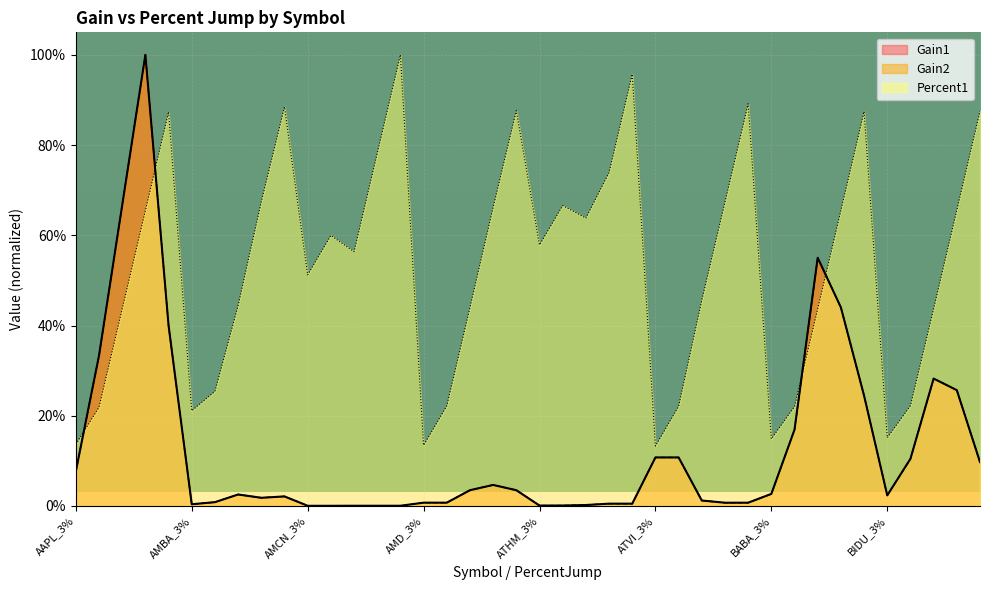

Rank the series at ATHM_5% from lowest to highest value.

Gain1, Gain2, Percent1